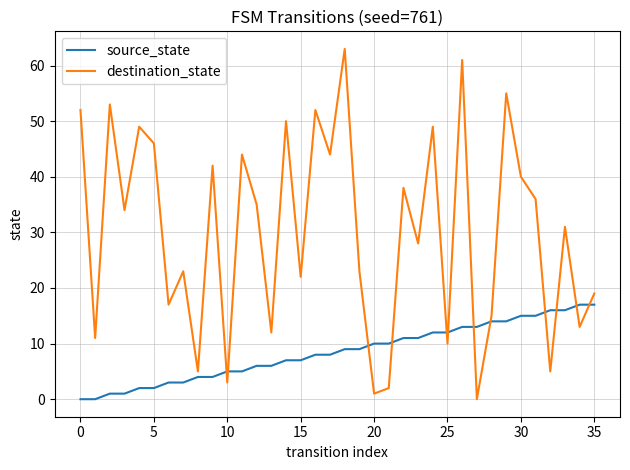

Which series has the largest total across all categories?

destination_state